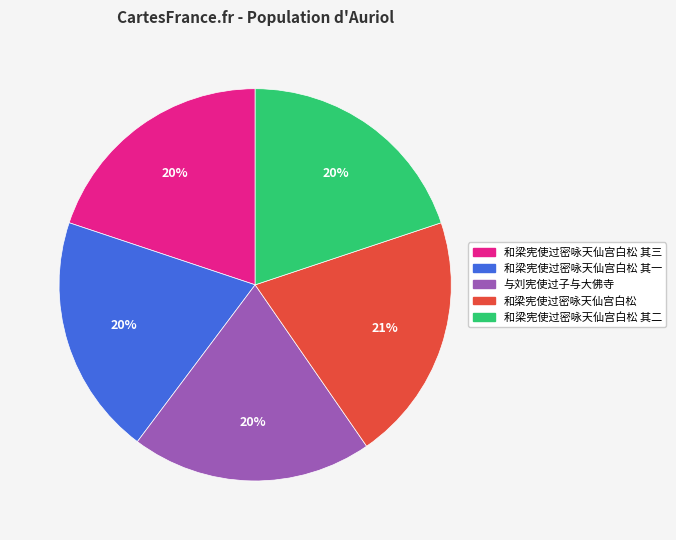

How many slices are in this pie chart?

5